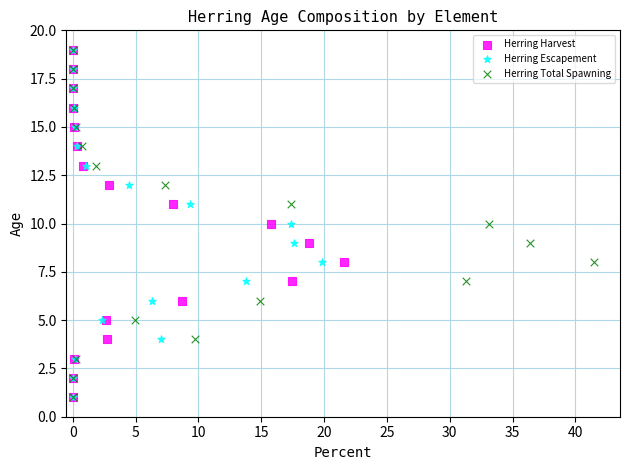

What are all the series names shown in the legend?

Herring Harvest, Herring Escapement, Herring Total Spawning